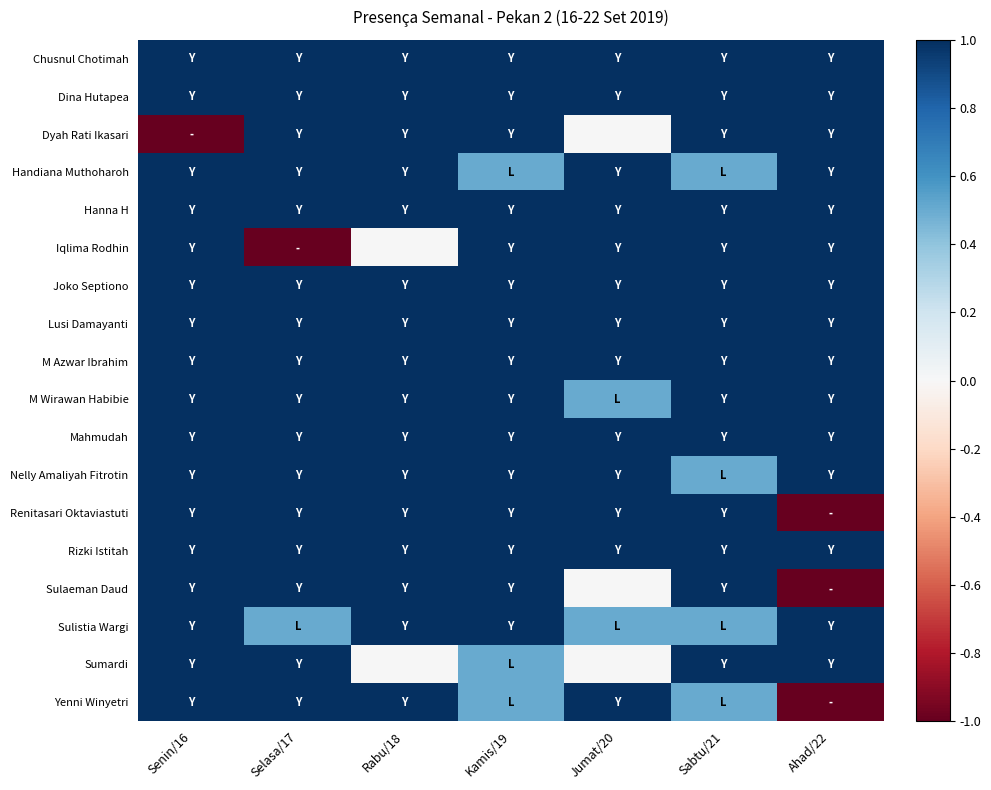

Which series has the largest total across all categories?

Chusnul Chotimah